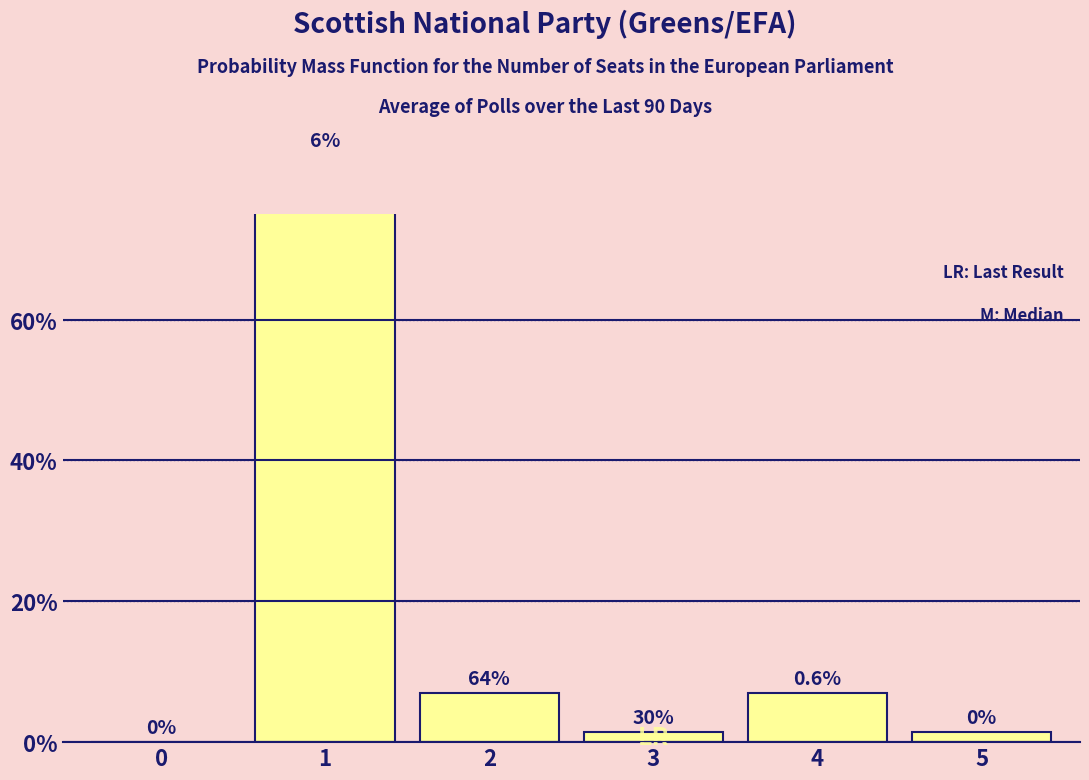

How many data points does each series have?

6